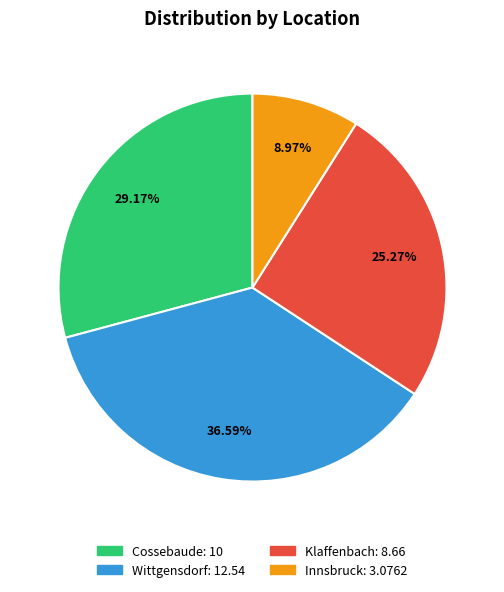

What is the largest slice in the pie chart?

Wittgensdorf